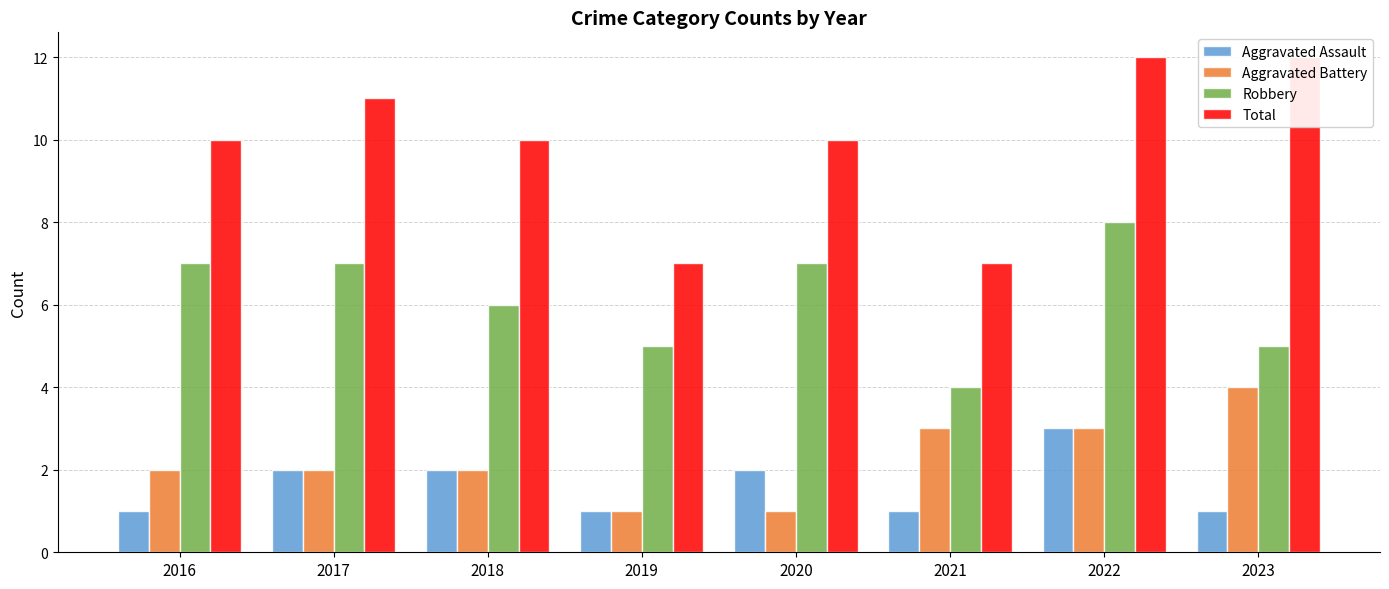

The value of Total at 2016 is 15. True or false?

False